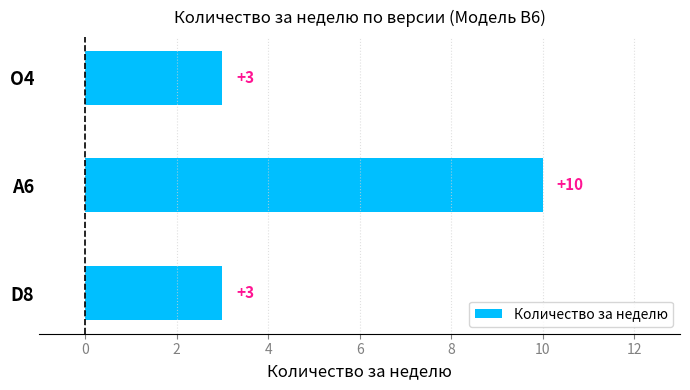

Reading top to bottom, transcribe all the data shown in this chart.

O4=3	A6=10	D8=3